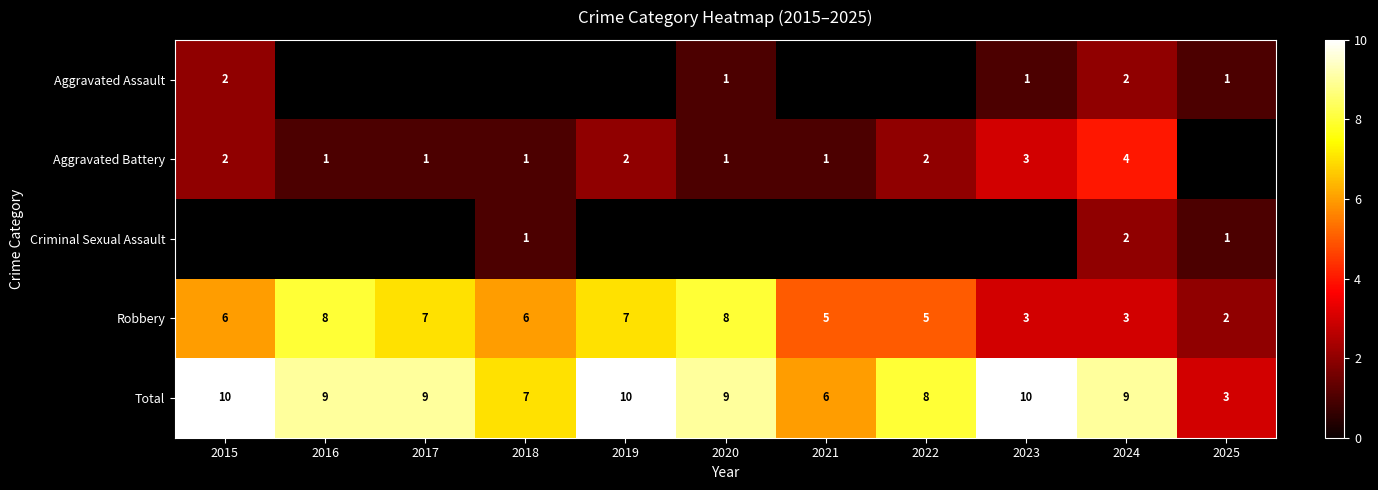

The value of Robbery at 2024 is 1.9. True or false?

False